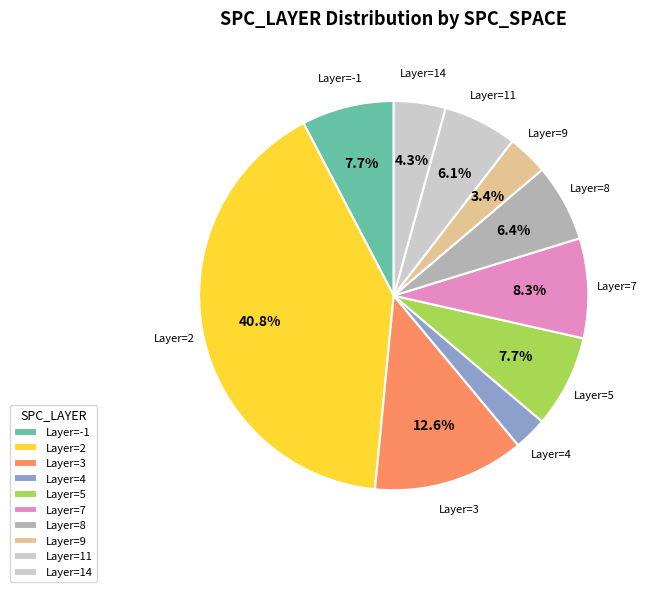

How many segments does this pie chart have?

10